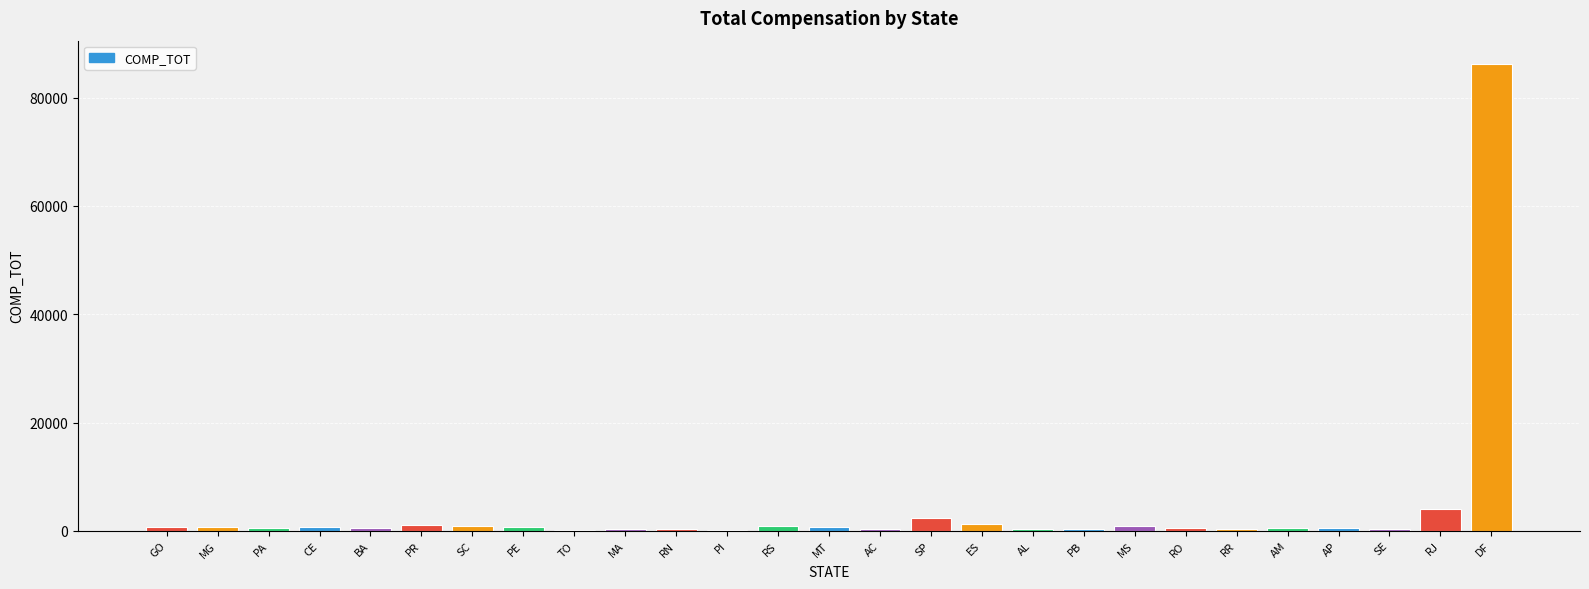

At which label is the value closest to 43190?

RJ